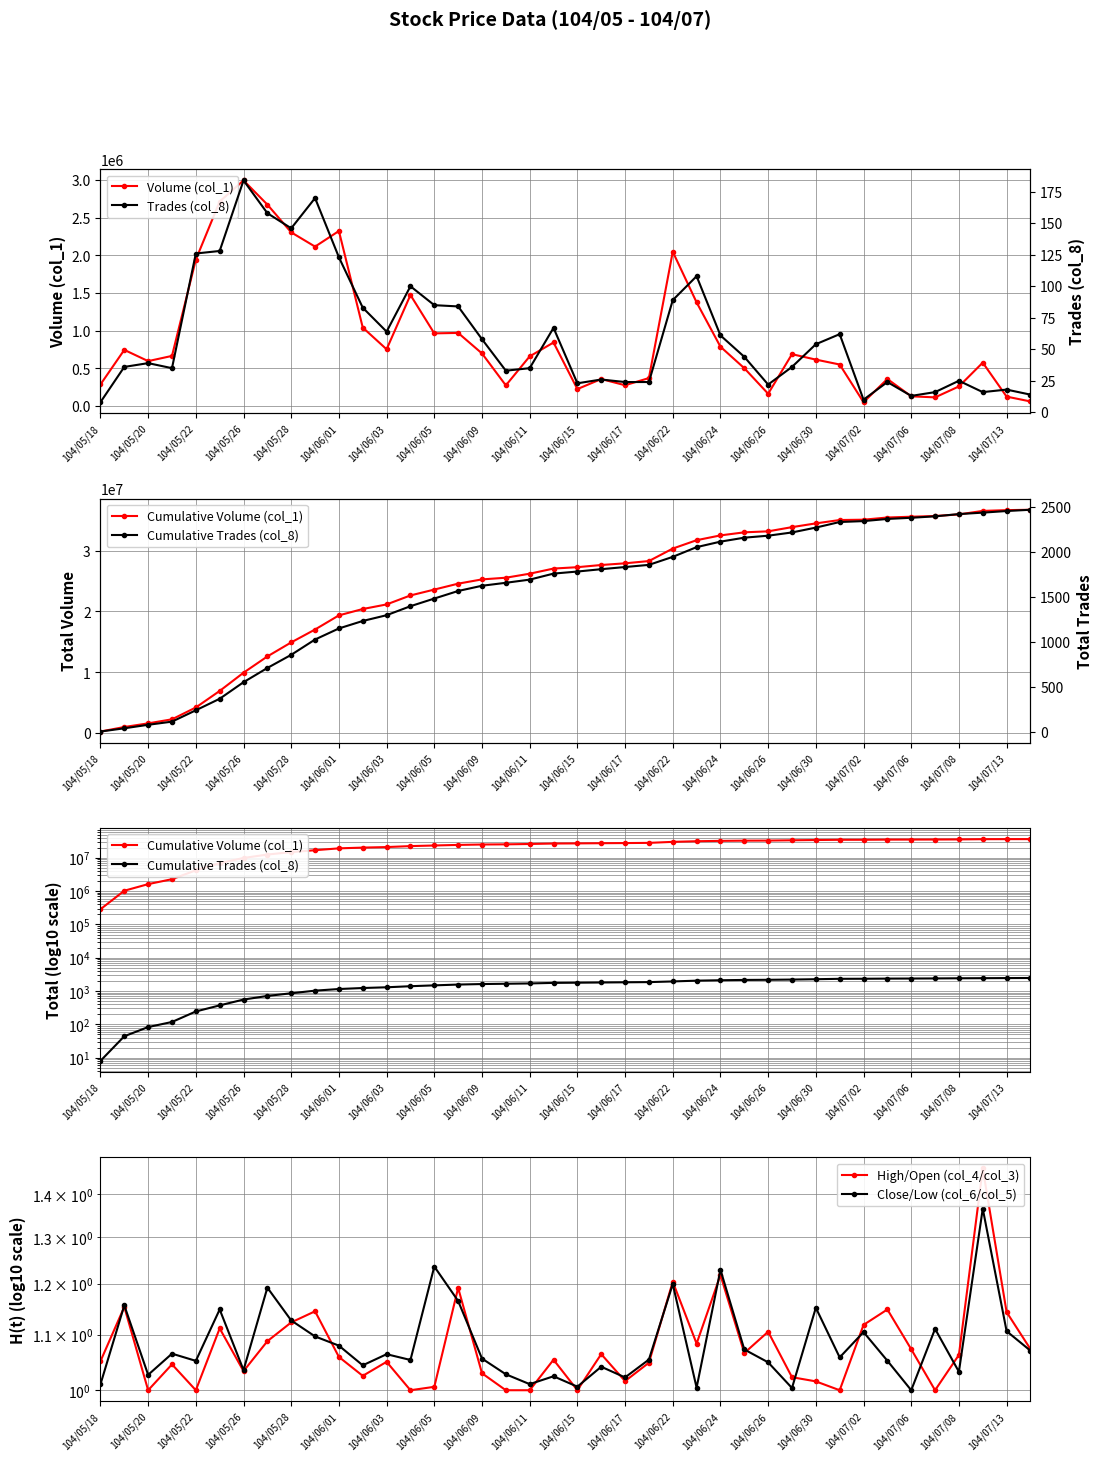

How many data points in Volume (col_1) are above 666000?

19